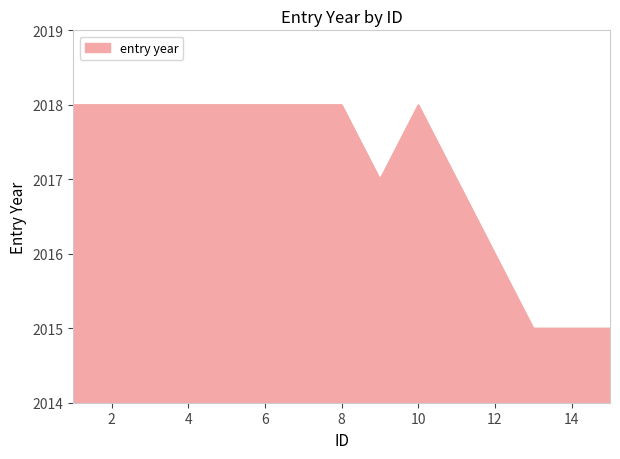

What is the minimum value shown in the chart?

2015